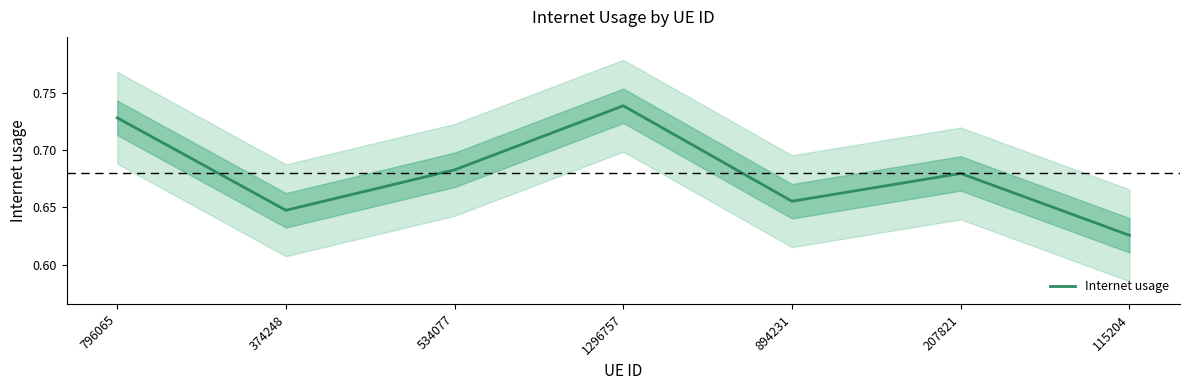

The chart shows a value of 0.9 at 374248. True or false?

False